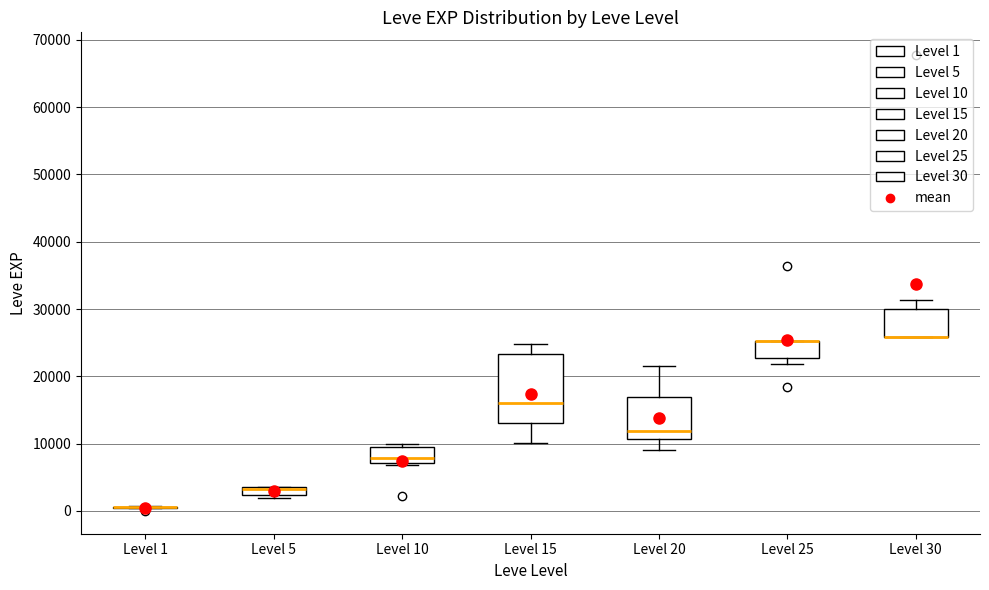

Comparing the boxes themselves (not the whiskers), which one is the tallest?

Level 15